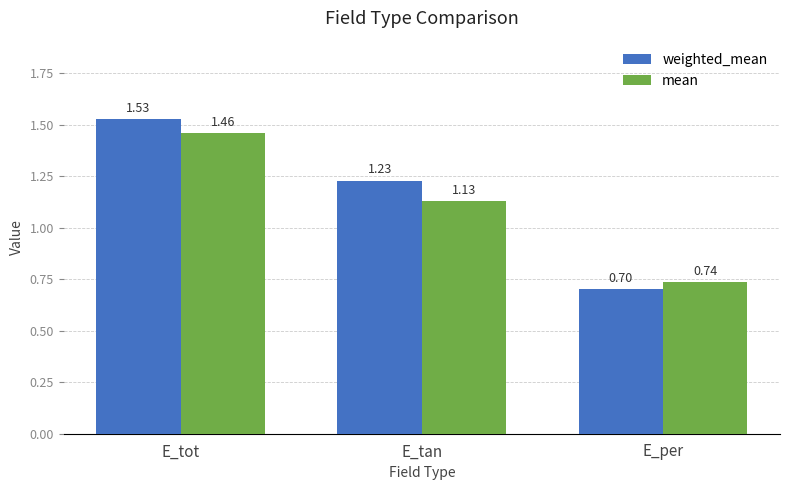

Which series changed the most between E_tot and E_per?

weighted_mean